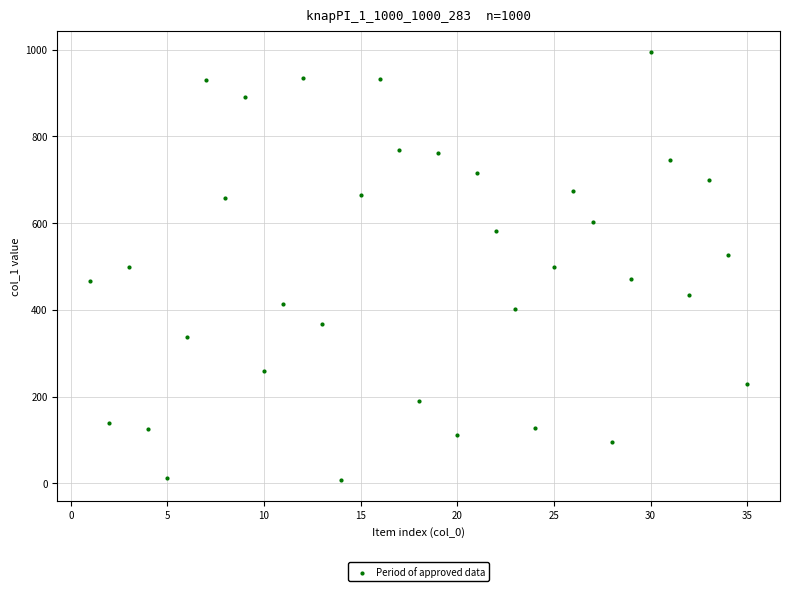

What is the range of X values (max minus min)?

34